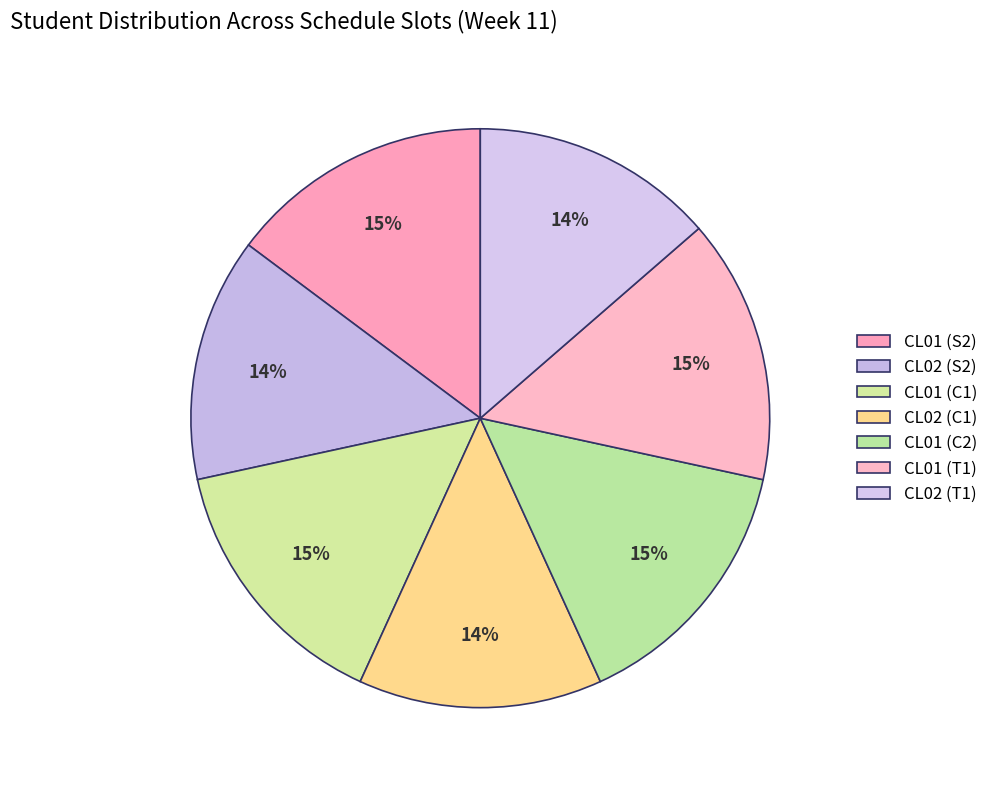

What is the smallest slice in the pie chart?

CL02 (S2)